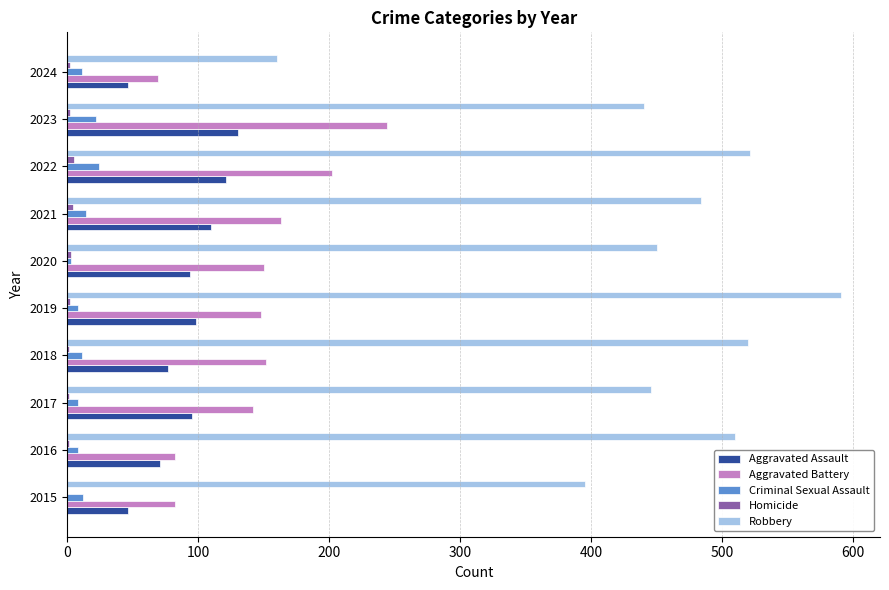

The Criminal Sexual Assault series shows 11 at 2018. True or false?

True